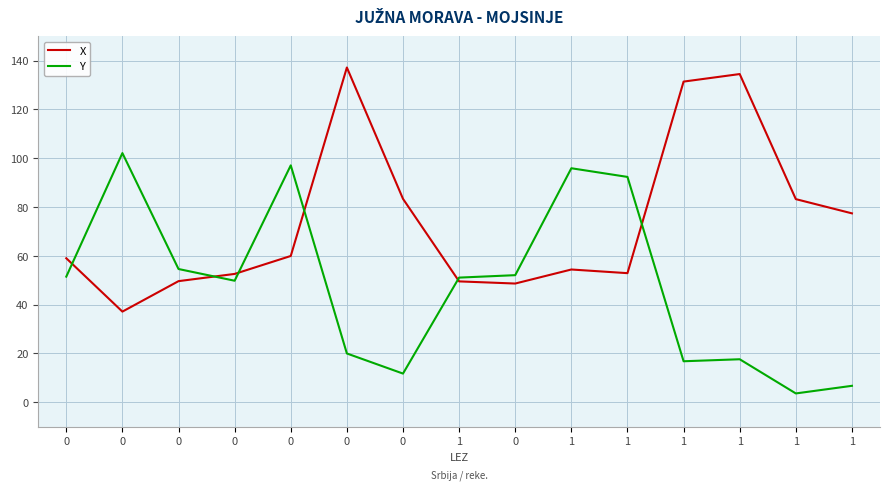

The X series shows 132.4 at 1. True or false?

False